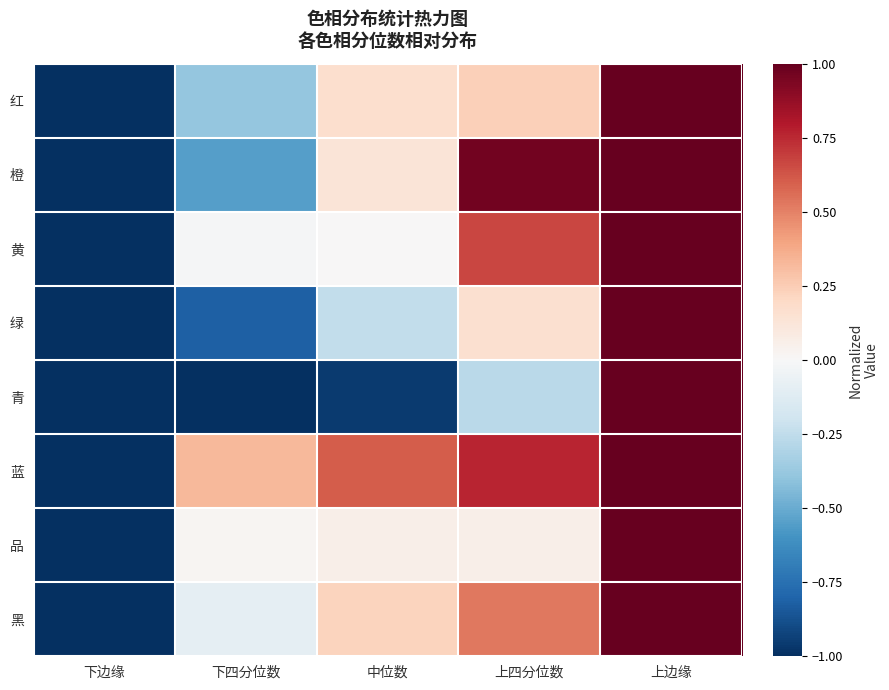

Reading right to left, list all the values displayed in this chart.

红: 上边缘=1.0	上四分位数=0.2	中位数=0.2	下四分位数=-0.4	下边缘=-1.0
橙: 上边缘=1.0	上四分位数=1.0	中位数=0.1	下四分位数=-0.6	下边缘=-1.0
黄: 上边缘=1.0	上四分位数=0.7	中位数=0.0	下四分位数=-0.0	下边缘=-1.0
绿: 上边缘=1.0	上四分位数=0.2	中位数=-0.2	下四分位数=-0.8	下边缘=-1.0
青: 上边缘=1.0	上四分位数=-0.3	中位数=-1.0	下四分位数=-1.0	下边缘=-1.0
蓝: 上边缘=1.0	上四分位数=0.8	中位数=0.6	下四分位数=0.3	下边缘=-1.0
品: 上边缘=1.0	上四分位数=0.1	中位数=0.1	下四分位数=0.0	下边缘=-1.0
黑: 上边缘=1.0	上四分位数=0.5	中位数=0.2	下四分位数=-0.1	下边缘=-1.0